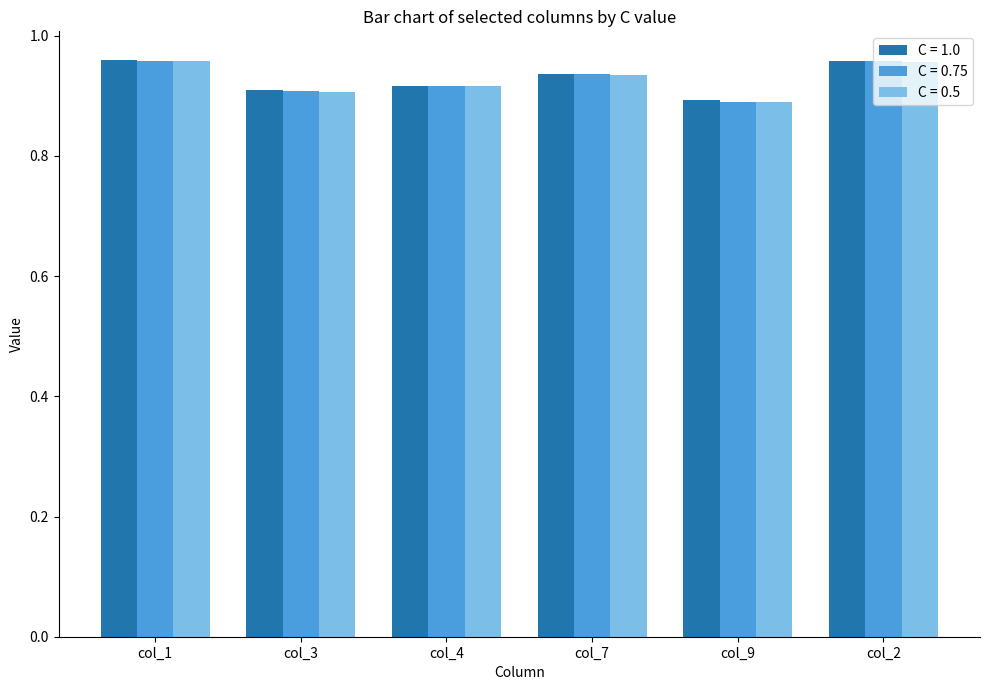

Is the value of C = 0.75 at col_7 greater than the value of C = 0.5 at col_1?

No